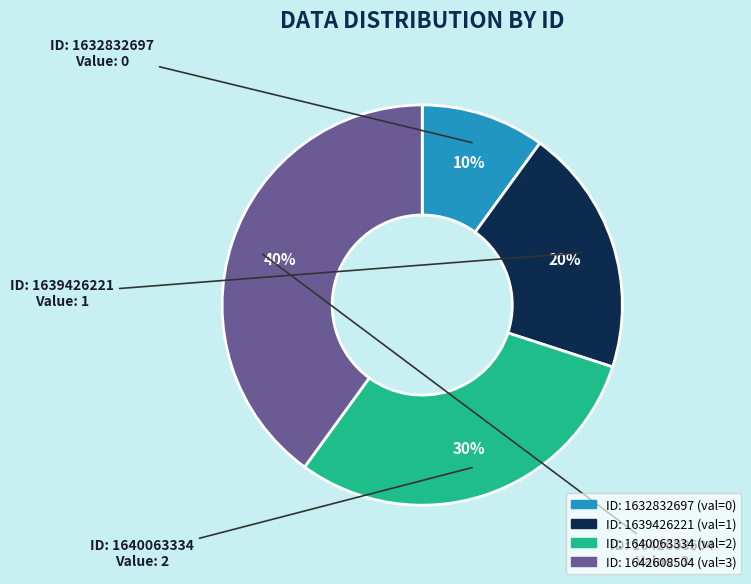

Is there a majority slice in this chart?

No